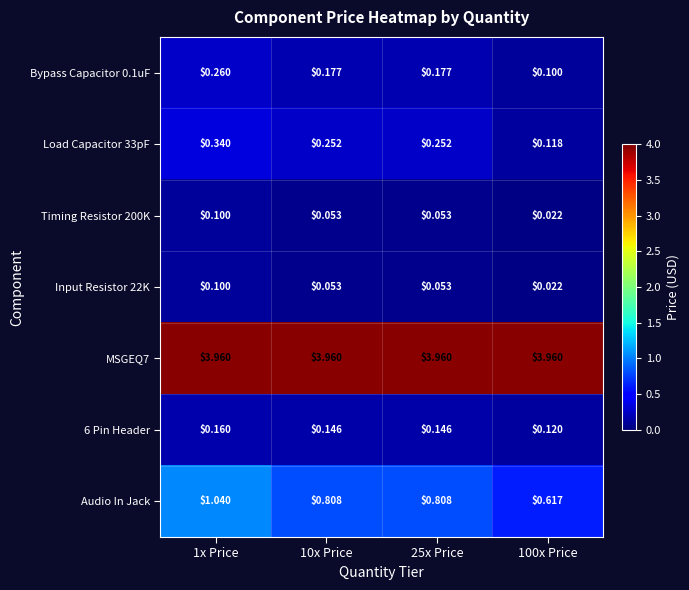

Is the value of Audio In Jack at 25x Price greater than the value of Bypass Capacitor 0.1uF at 25x Price?

Yes